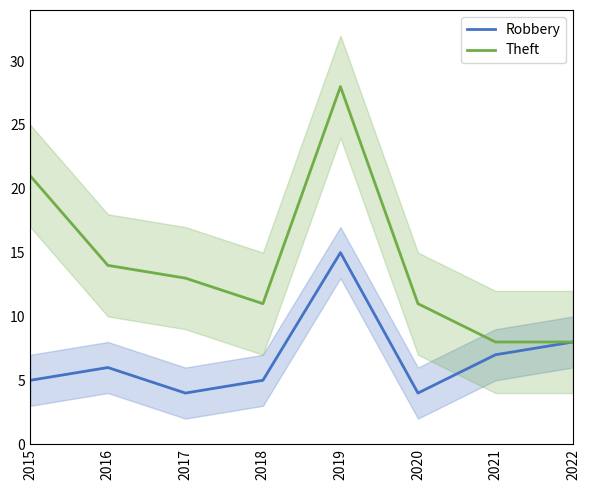

List the series in order of their peak value, lowest first.

Robbery, Theft